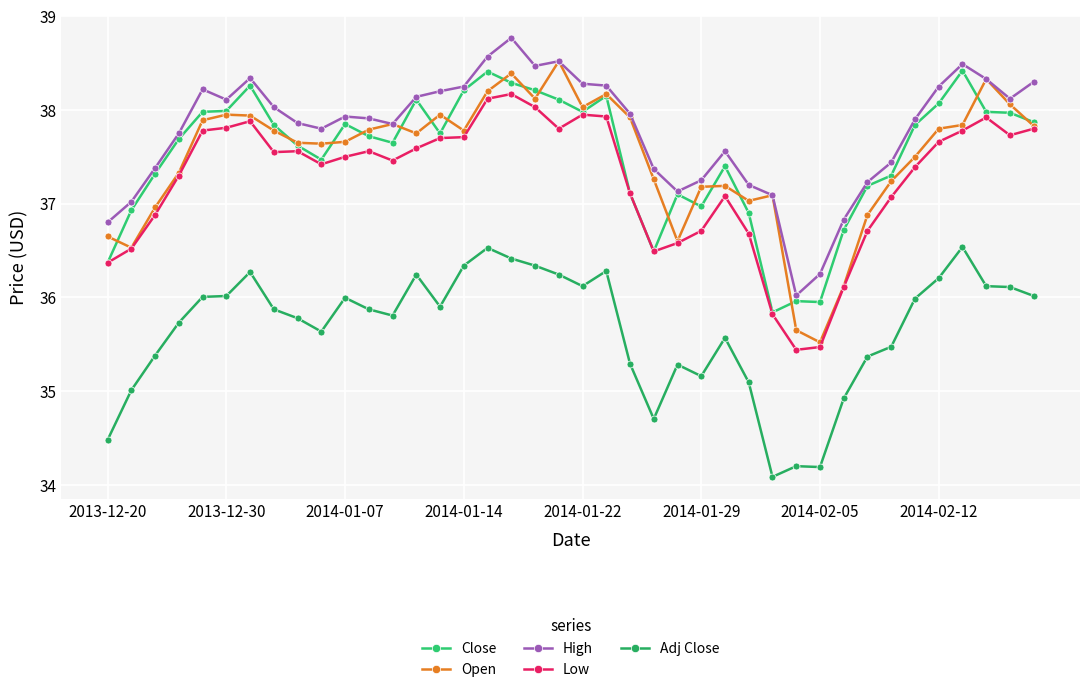

How many series are shown in this chart?

5